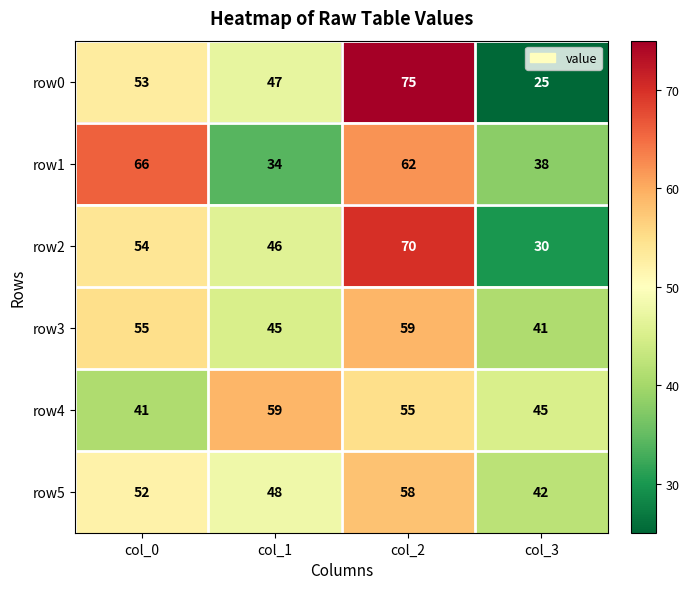

Reading left to right, what are all the values shown in this chart?

row0: col_0=53	col_1=47	col_2=75	col_3=25
row1: col_0=66	col_1=34	col_2=62	col_3=38
row2: col_0=54	col_1=46	col_2=70	col_3=30
row3: col_0=55	col_1=45	col_2=59	col_3=41
row4: col_0=41	col_1=59	col_2=55	col_3=45
row5: col_0=52	col_1=48	col_2=58	col_3=42